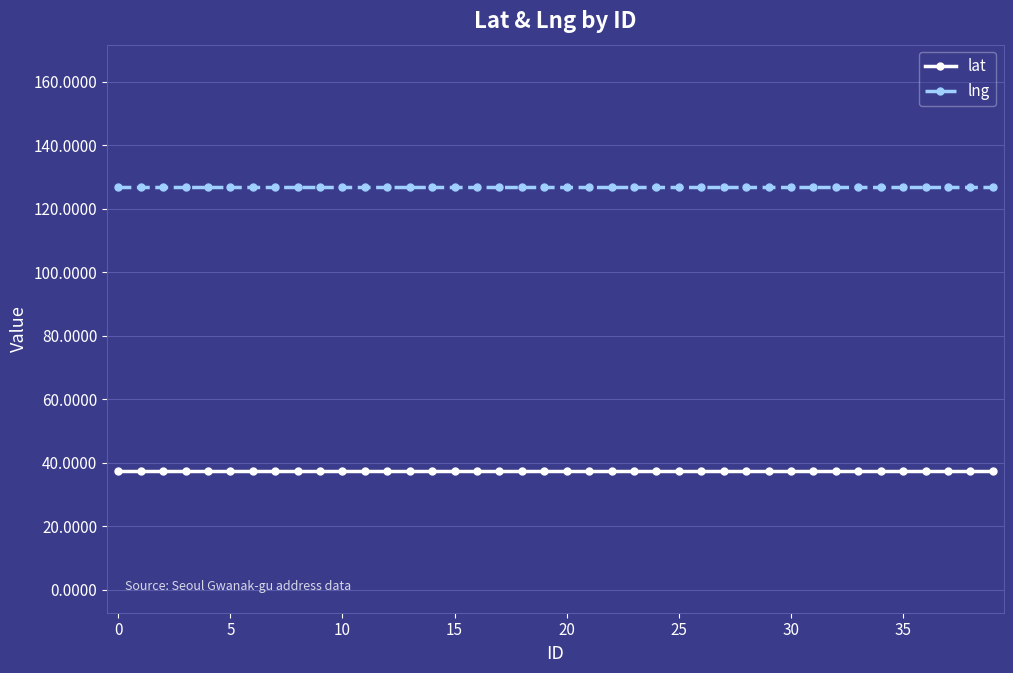

Reading left to right, list all the values displayed in this chart.

lat: 37.5	37.5	37.5	37.5	37.5	37.5	37.5	37.5	37.5	37.5	37.5	37.5	37.5	37.5	37.5	37.5	37.5	37.5	37.5	37.5	37.5	37.5	37.5	37.5	37.5	37.5	37.5	37.5	37.5	37.5	37.5	37.5	37.5	37.5	37.5	37.5	37.5	37.5	37.5	37.5
lng: 127.0	127.0	127.0	127.0	127.0	127.0	127.0	127.0	127.0	127.0	127.0	127.0	127.0	127.0	127.0	127.0	127.0	127.0	127.0	127.0	127.0	127.0	127.0	127.0	127.0	127.0	127.0	127.0	127.0	127.0	127.0	127.0	127.0	127.0	127.0	127.0	127.0	127.0	127.0	127.0